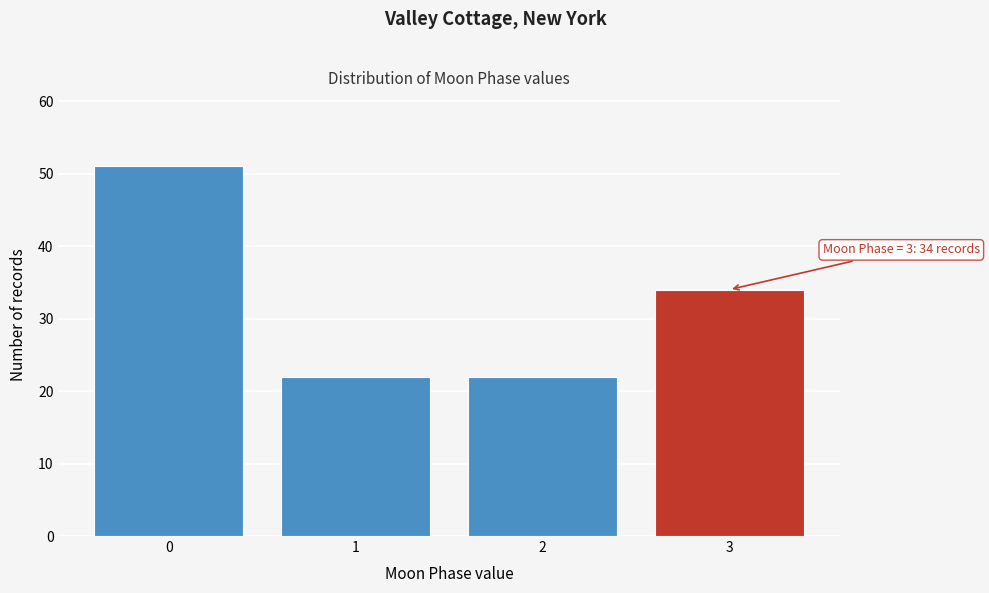

Reading left to right, transcribe all the data shown in this chart.

0=51	1=22	2=22	3=34